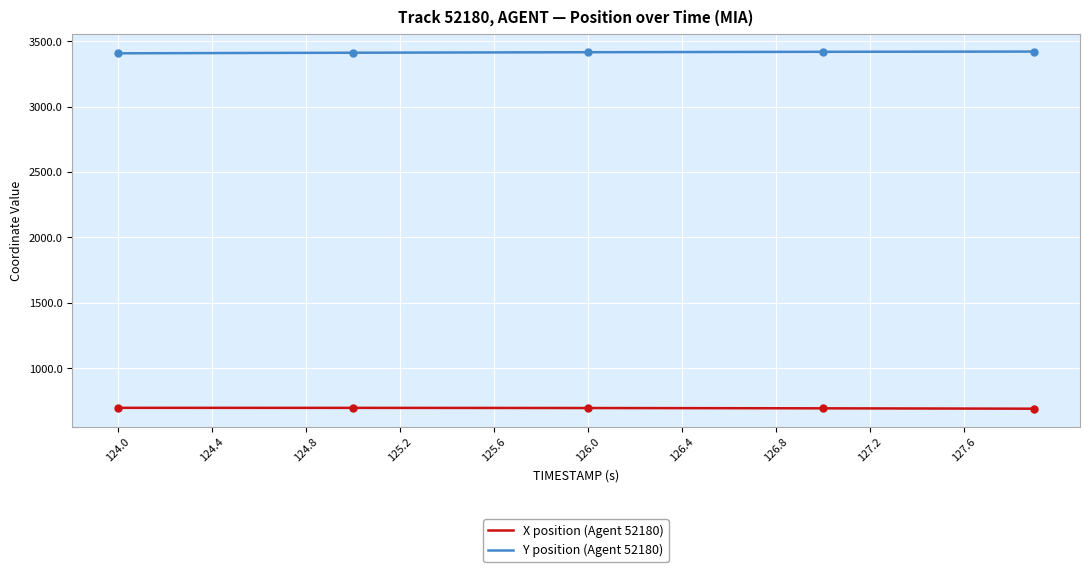

Rank the series by their maximum value, from lowest to highest.

X position (Agent 52180), Y position (Agent 52180)